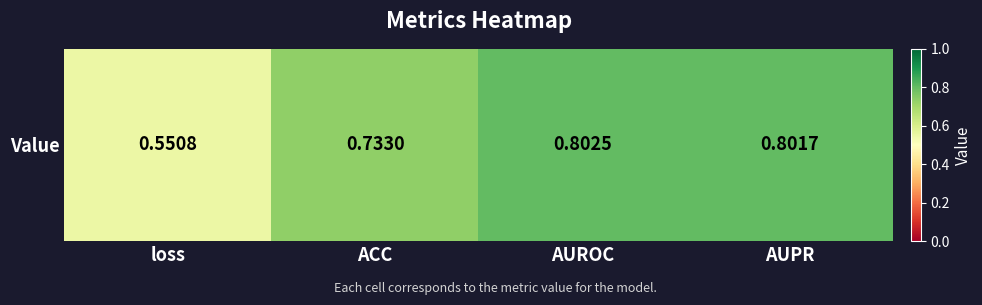

Reading right to left, list all the values displayed in this chart.

0.8	0.8	0.7	0.6